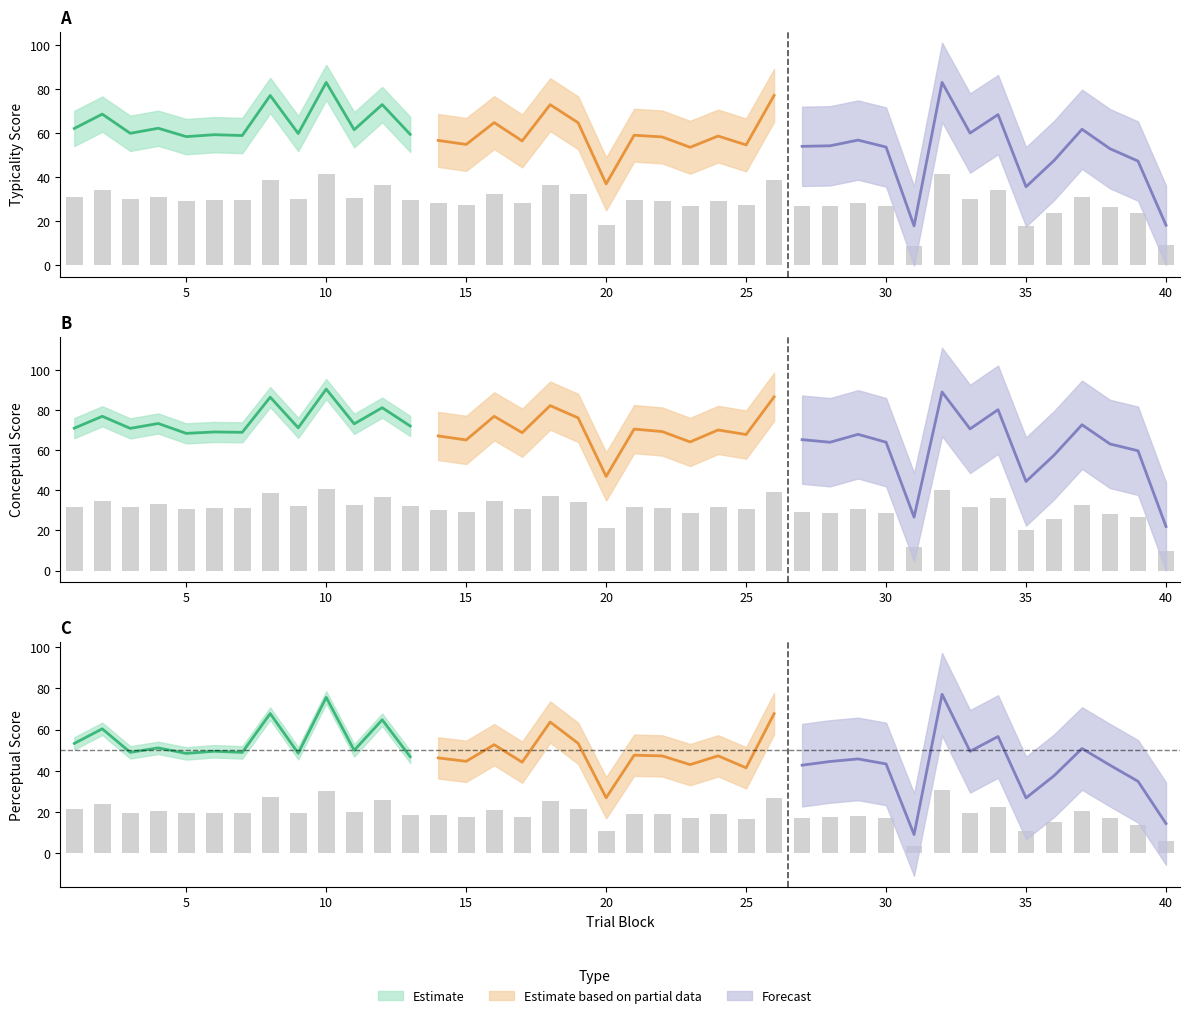

What is the minimum value shown in the chart?

3.7